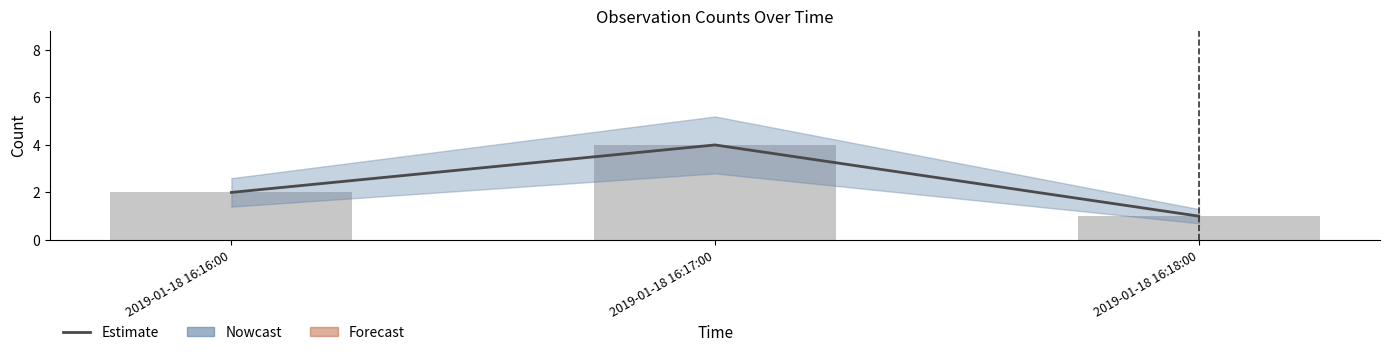

Are the bars grouped side by side (vs. stacked)?

Yes